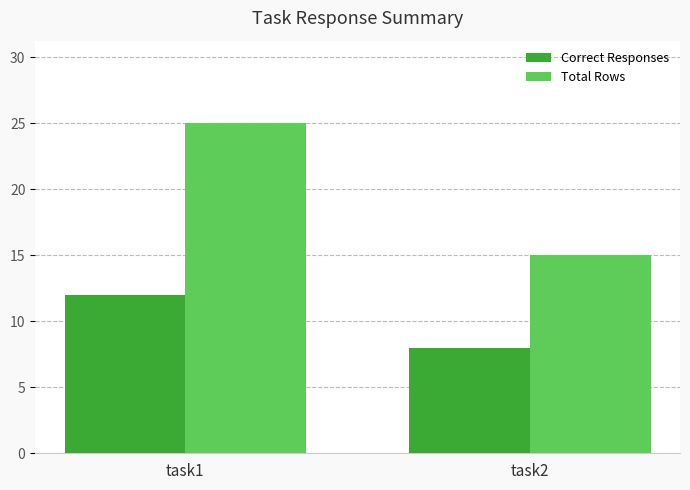

Is it true that Correct Responses equals 8 at task2?

True